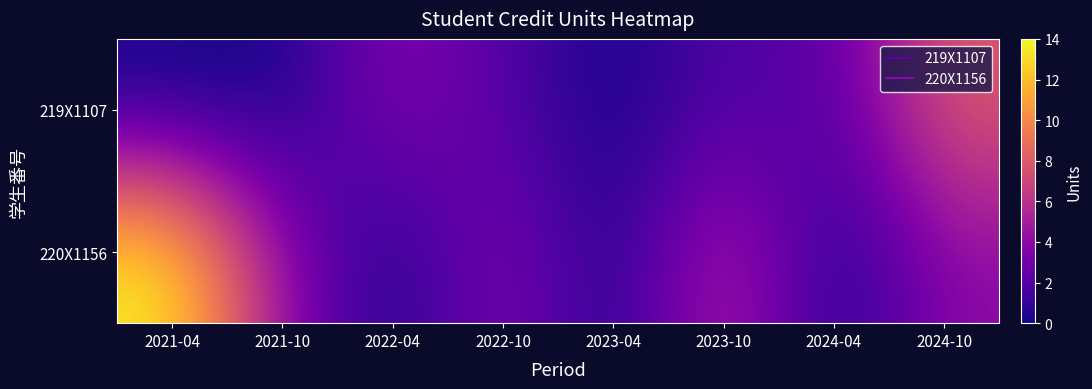

What is the total value across all series at 2022-10?

6